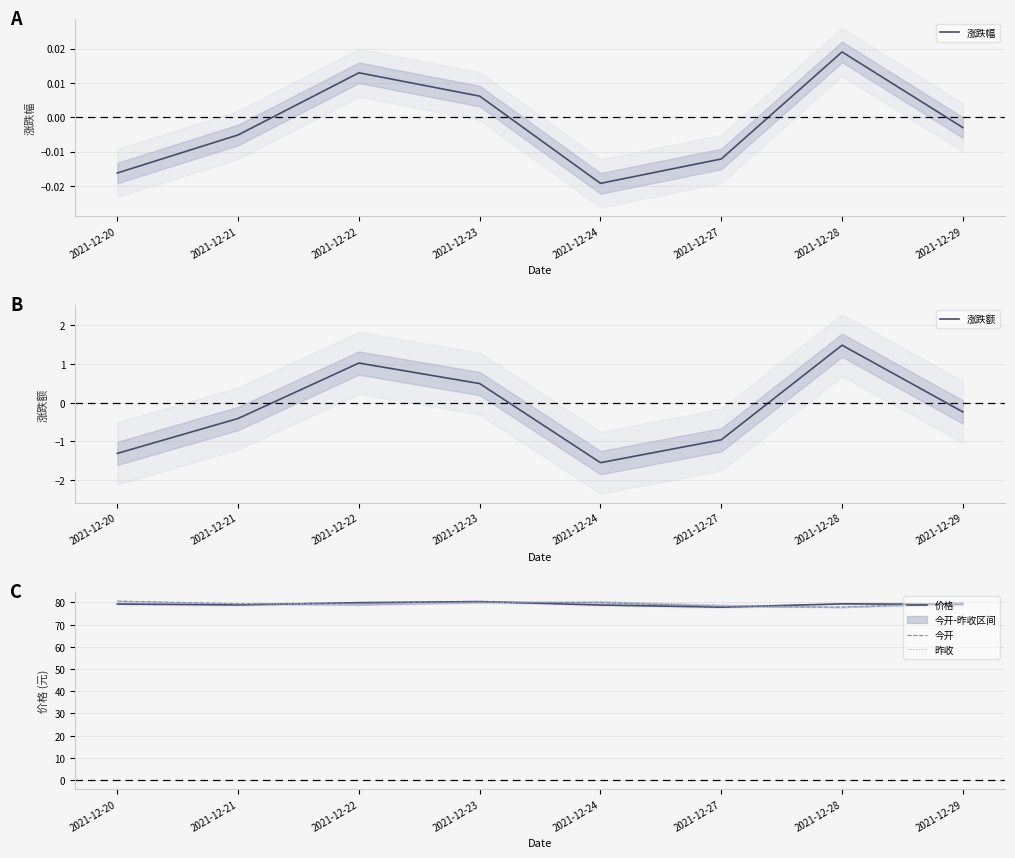

At how many categories does at least one series exceed 16?

8